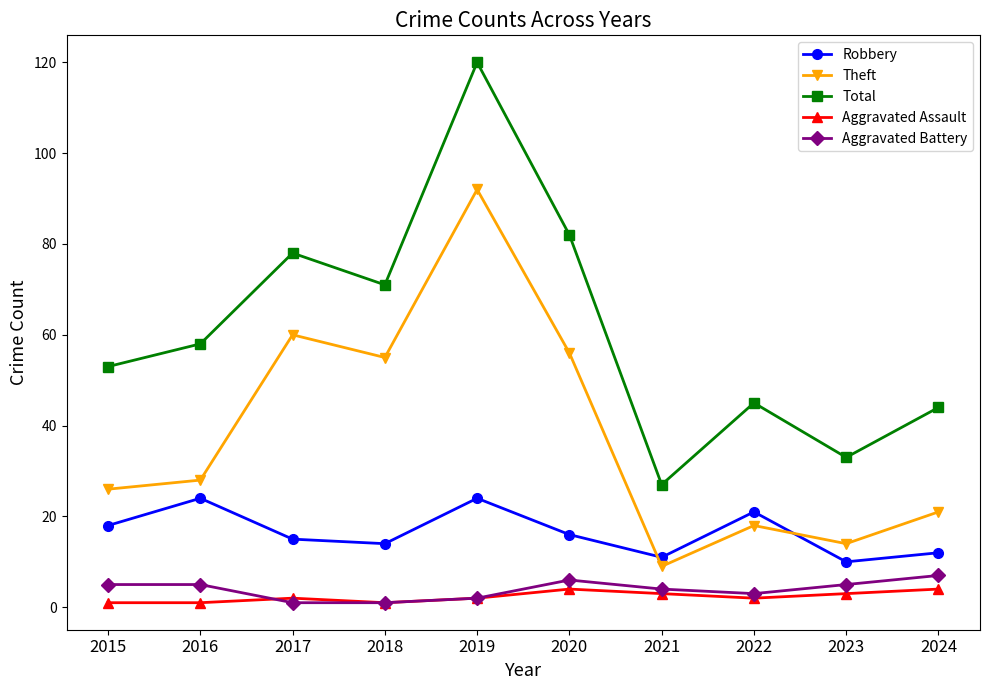

What is the smallest value displayed?

1